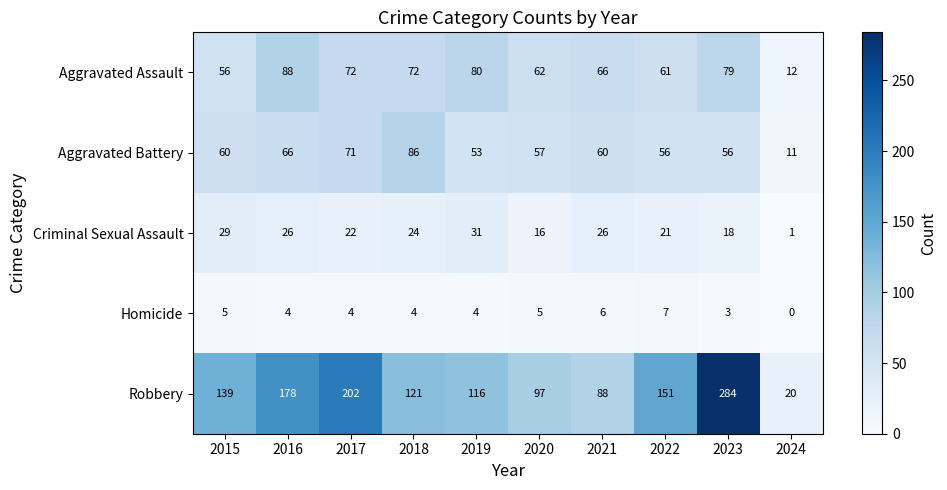

What is the sum of all Homicide values?

42